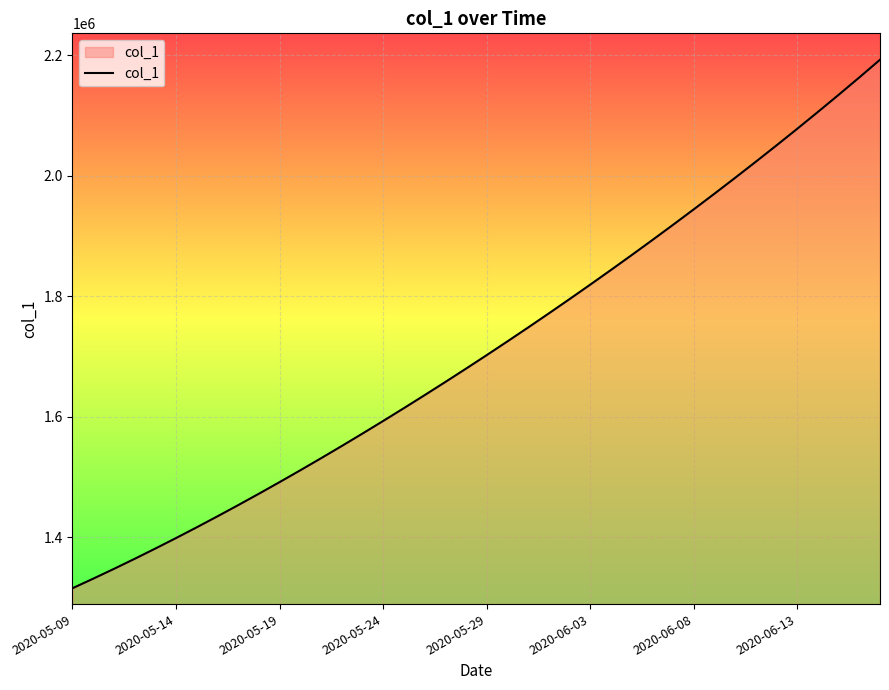

What is the average value?

1712030.4